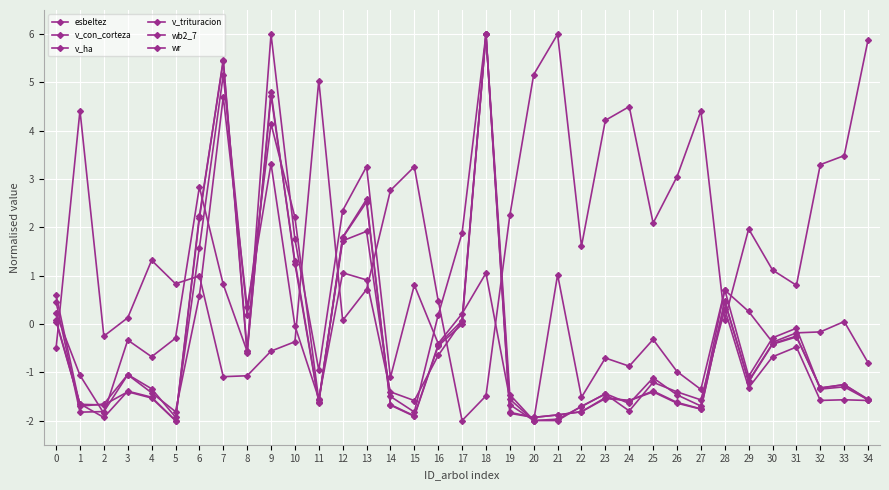

At how many categories does at least one series exceed 0?

34